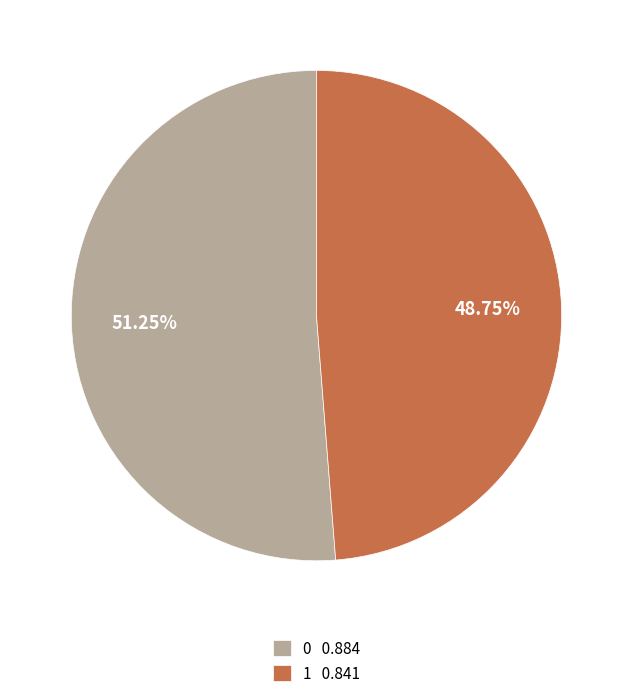

Count the number of slices in the pie.

2